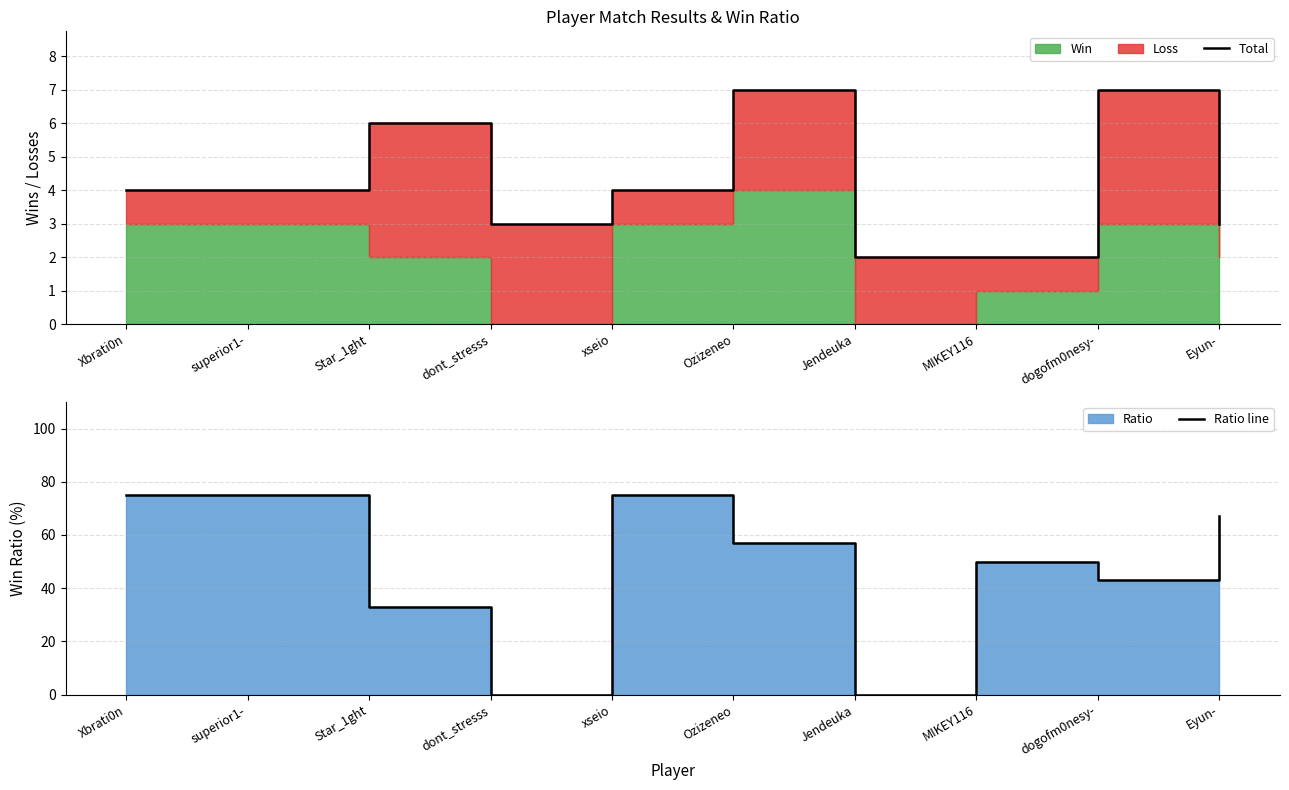

Which category has the highest value in the Total series?

Ozizeneo